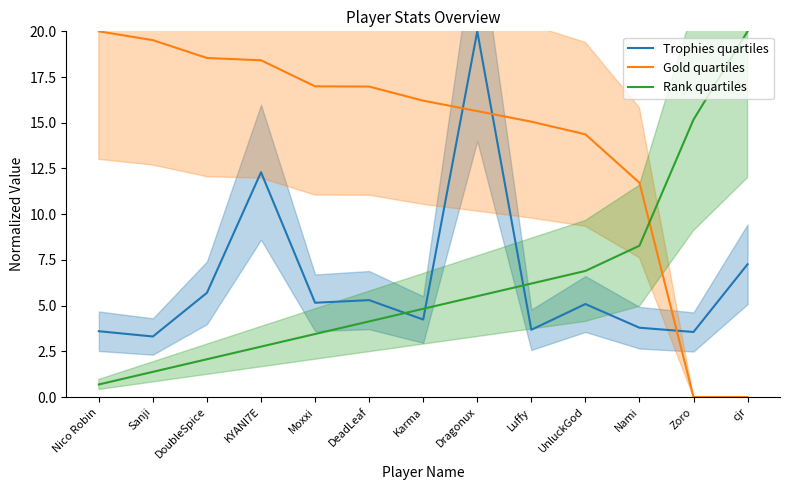

Where is the first local maximum for Trophies quartiles?

KYANI7E